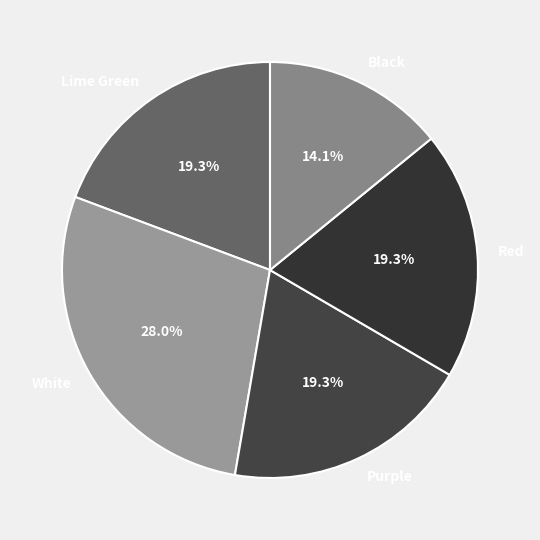

Do Lime Green and Red together represent more than half of the pie?

No